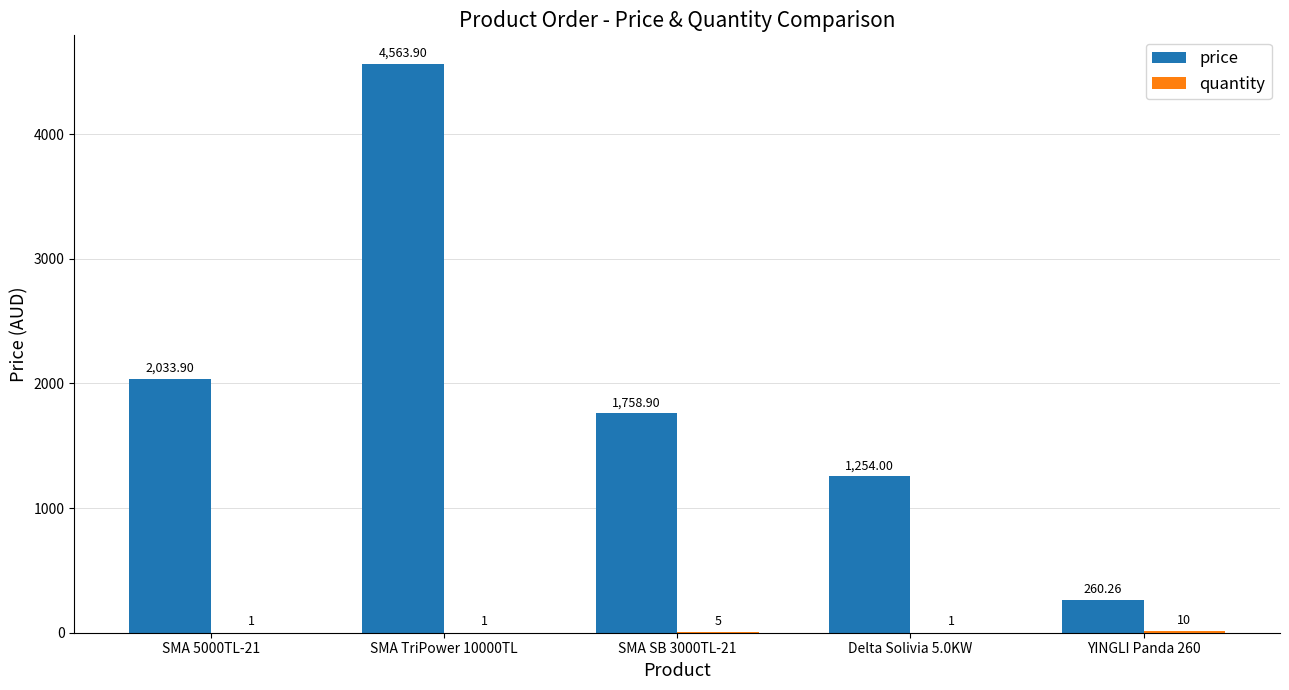

Which series changed the most between SMA 5000TL-21 and YINGLI Panda 260?

price